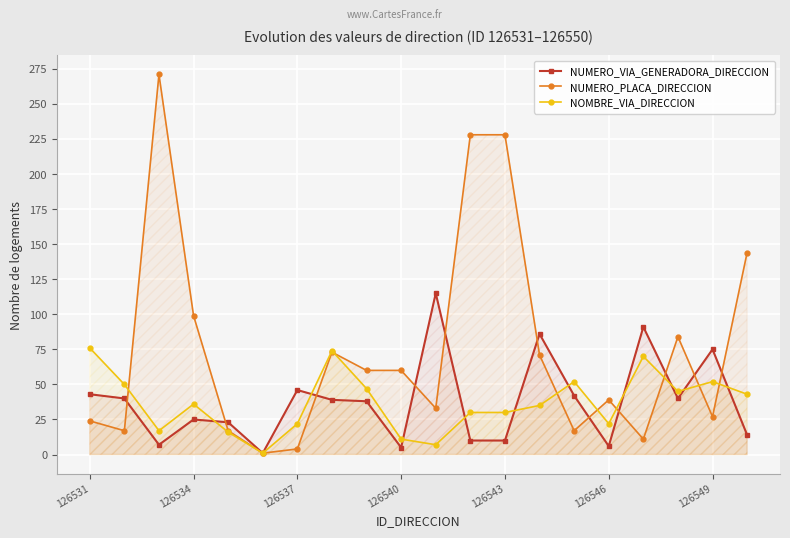

At 126543, list the series in order from largest to smallest.

NUMERO_PLACA_DIRECCION, NOMBRE_VIA_DIRECCION, NUMERO_VIA_GENERADORA_DIRECCION